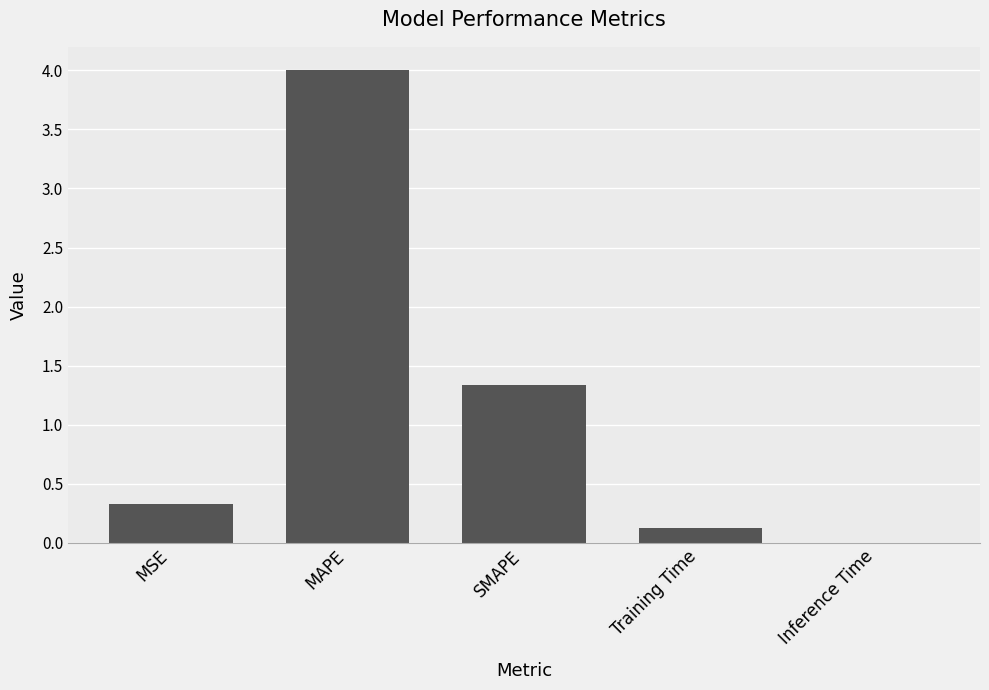

What is the greatest value displayed?

4.0